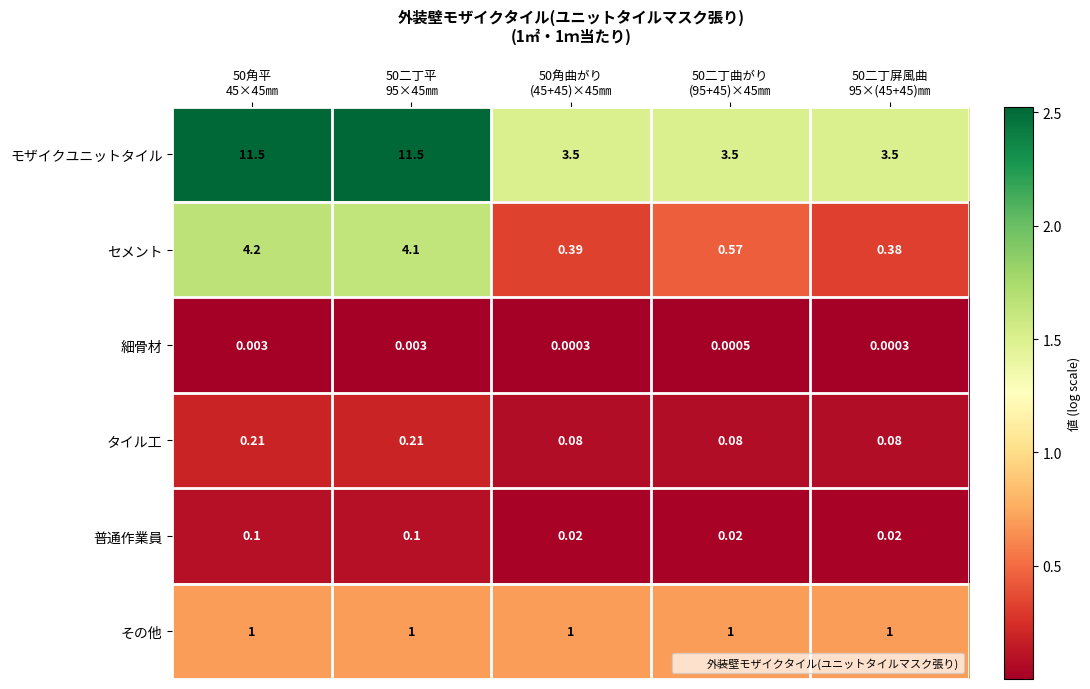

Rank the series by their maximum value, from highest to lowest.

モザイクユニットタイル, セメント, その他, タイル工, 普通作業員, 細骨材